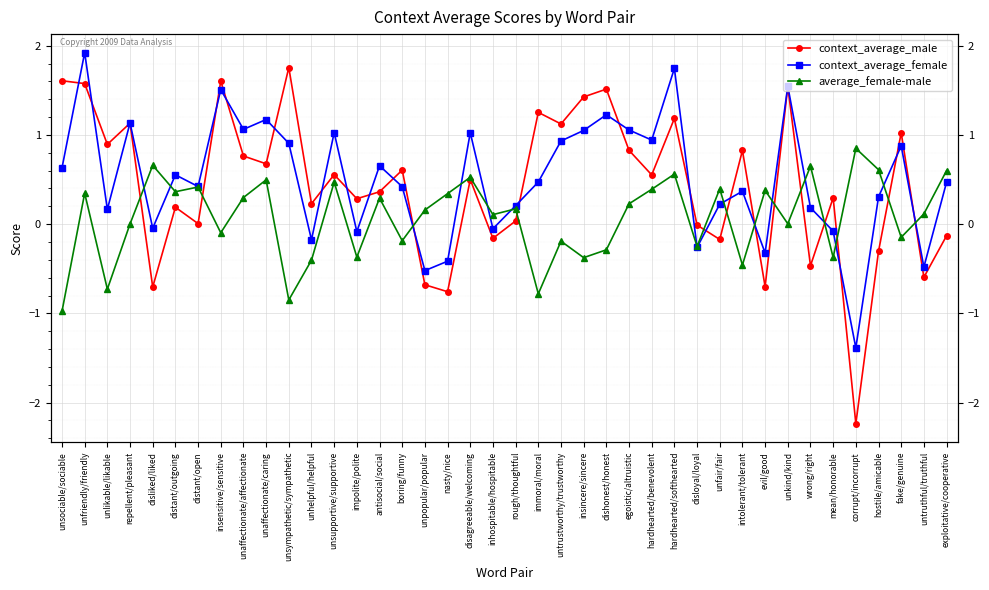

Reading left to right, extract all data points from this chart.

context_average_male: 1.6	1.6	0.9	1.1	-0.7	0.2	0.0	1.6	0.8	0.7	1.8	0.2	0.6	0.3	0.4	0.6	-0.7	-0.8	0.5	-0.2	0.0	1.3	1.1	1.4	1.5	0.8	0.6	1.2	-0.0	-0.2	0.8	-0.7	1.5	-0.5	0.3	-2.2	-0.3	1.0	-0.6	-0.1
context_average_female: 0.6	1.9	0.2	1.1	-0.0	0.6	0.4	1.5	1.1	1.2	0.9	-0.2	1.0	-0.1	0.7	0.4	-0.5	-0.4	1.0	-0.1	0.2	0.5	0.9	1.1	1.2	1.1	0.9	1.7	-0.3	0.2	0.4	-0.3	1.5	0.2	-0.1	-1.4	0.3	0.9	-0.5	0.5
average_female-male: -1.0	0.3	-0.7	0.0	0.7	0.4	0.4	-0.1	0.3	0.5	-0.9	-0.4	0.5	-0.4	0.3	-0.2	0.2	0.3	0.5	0.1	0.2	-0.8	-0.2	-0.4	-0.3	0.2	0.4	0.6	-0.3	0.4	-0.5	0.4	0.0	0.7	-0.4	0.8	0.6	-0.1	0.1	0.6